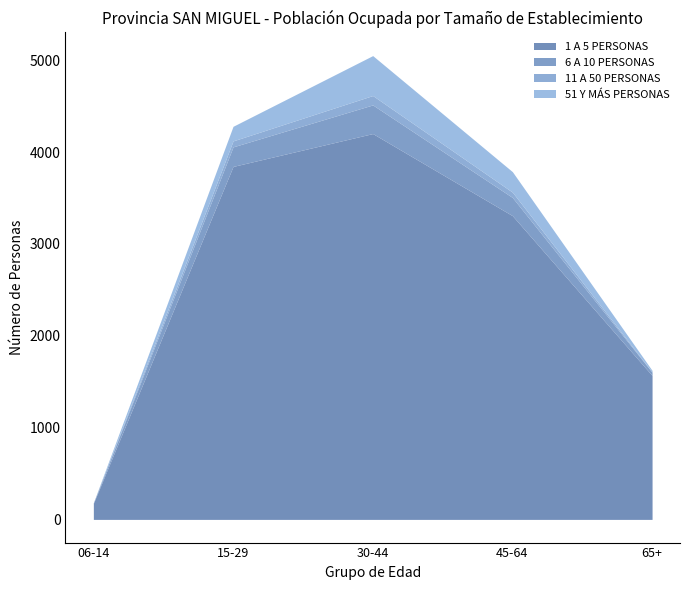

Between 65+ and 30-44, which is larger?

30-44